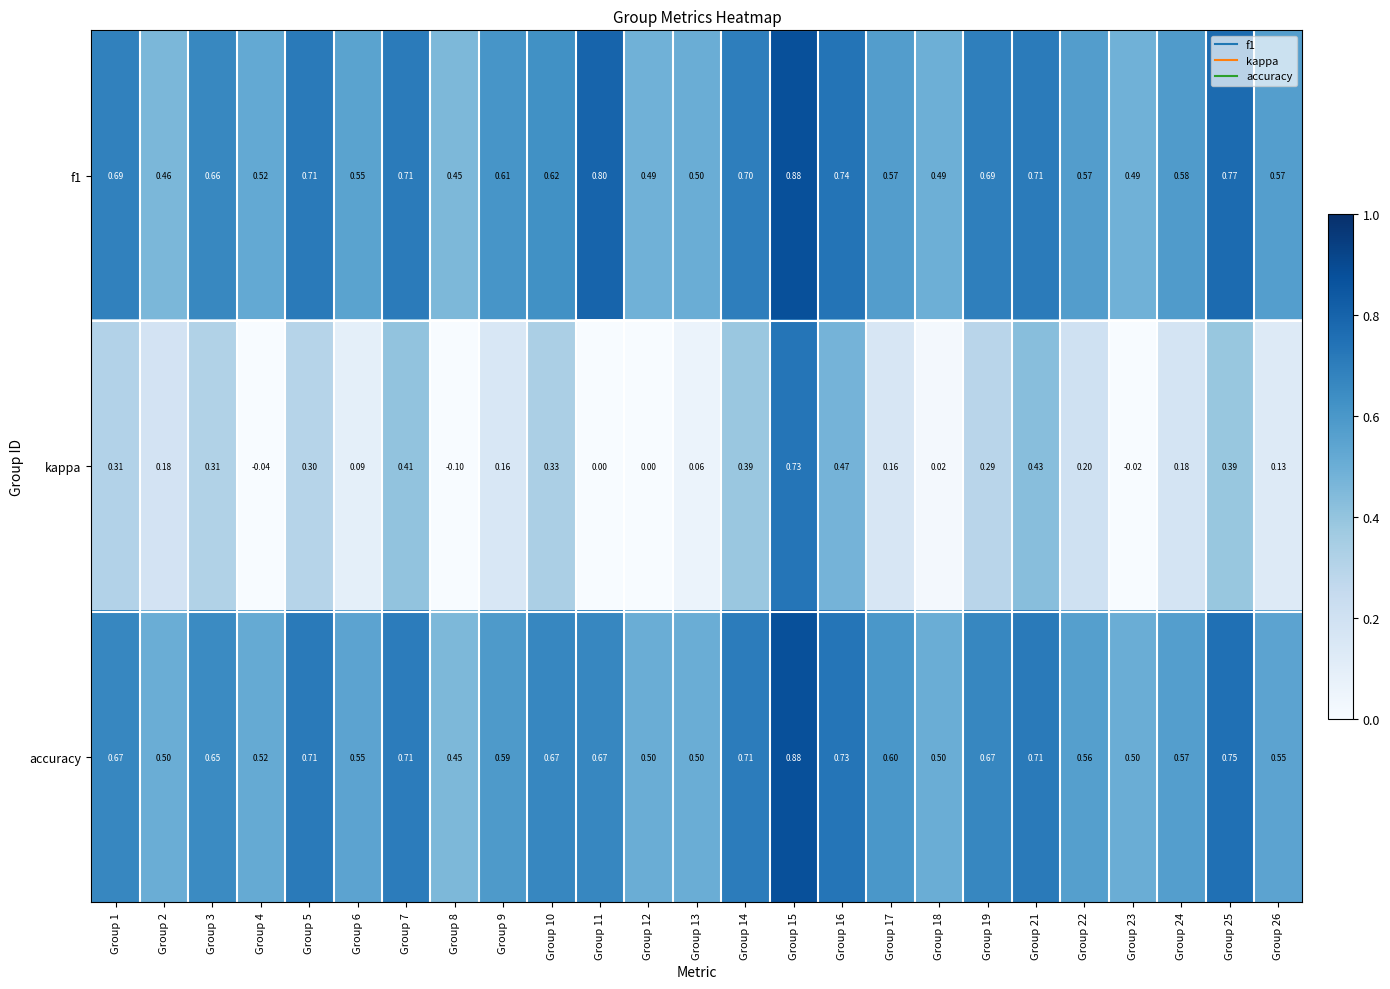

At how many categories does at least one series exceed 0?

25